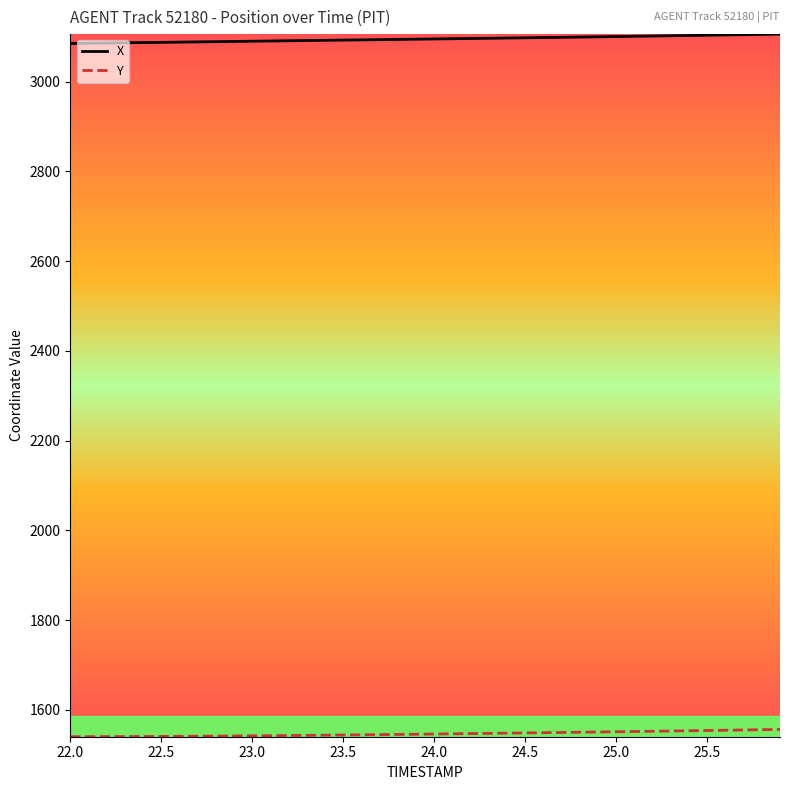

True or false: X and Y cross at least once.

False